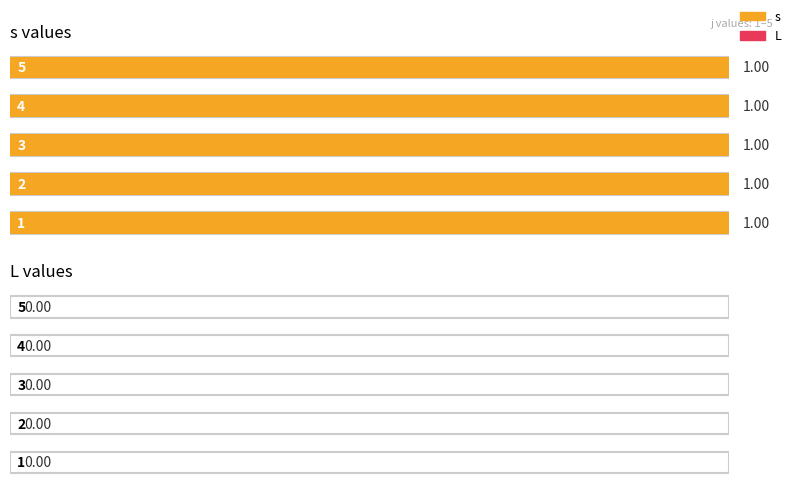

What is the difference between the highest and lowest values at 2?

1